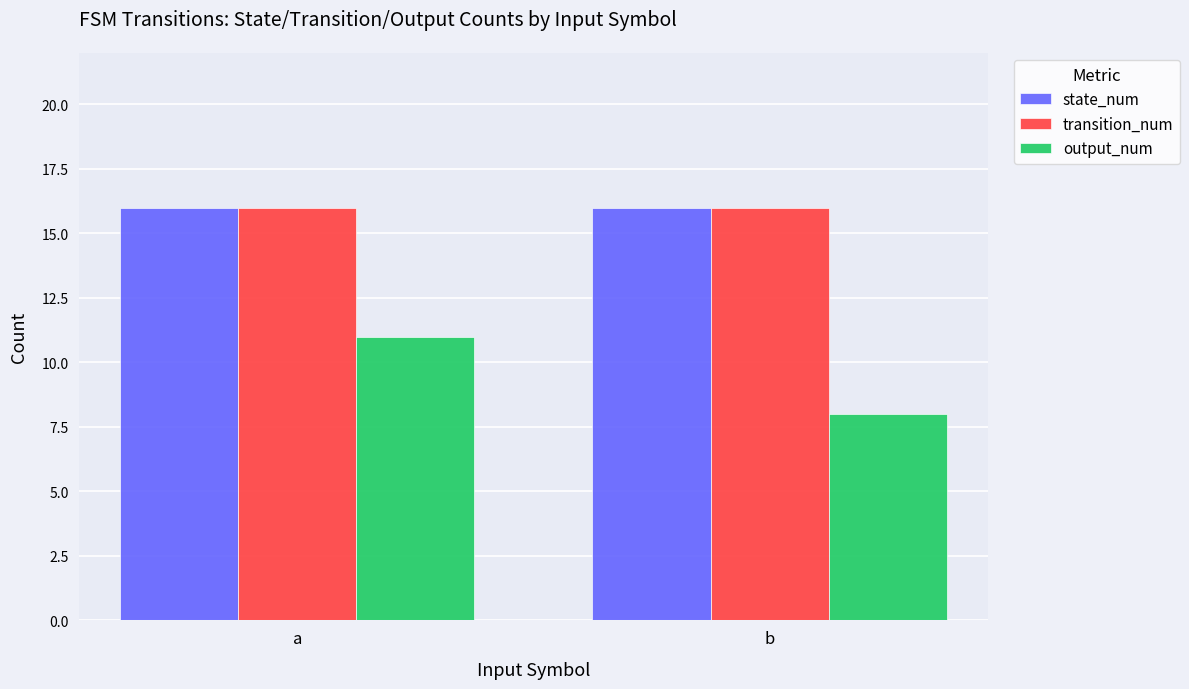

Count the output_num values in the range 8 to 11.

2